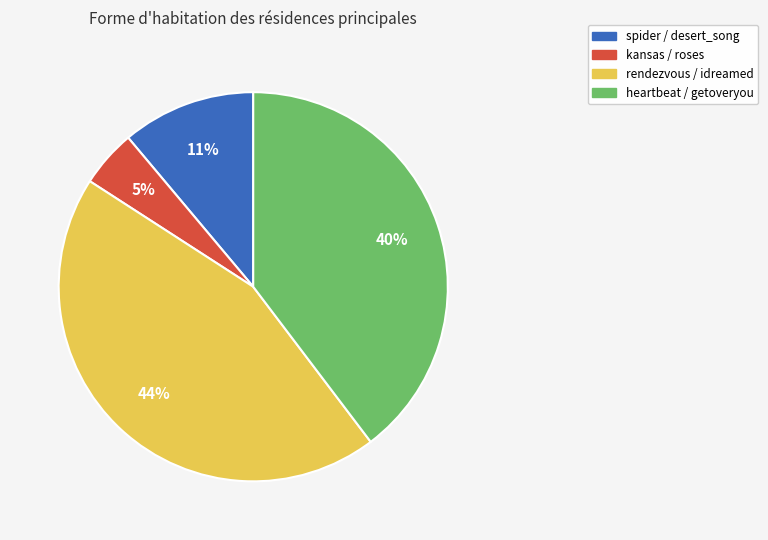

How many slices are in this pie chart?

4